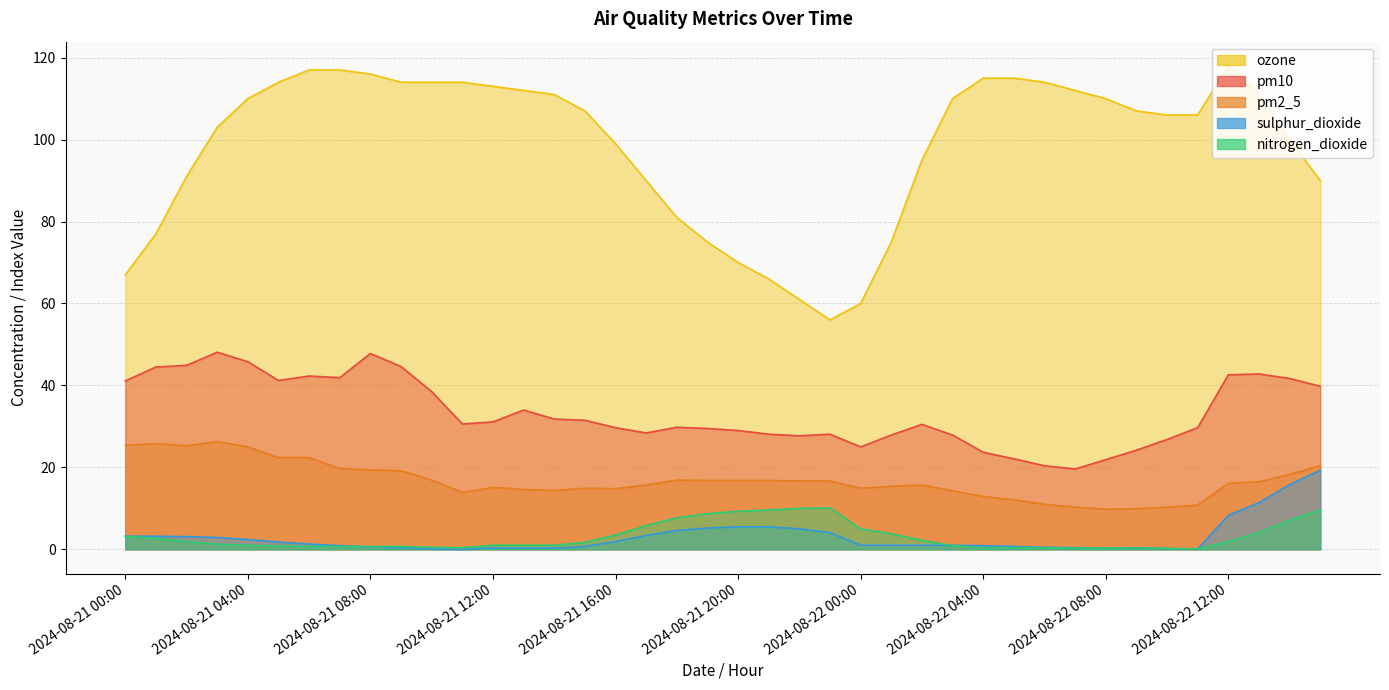

At which category does the chart reach its peak across all series?

2024-08-22 12:00